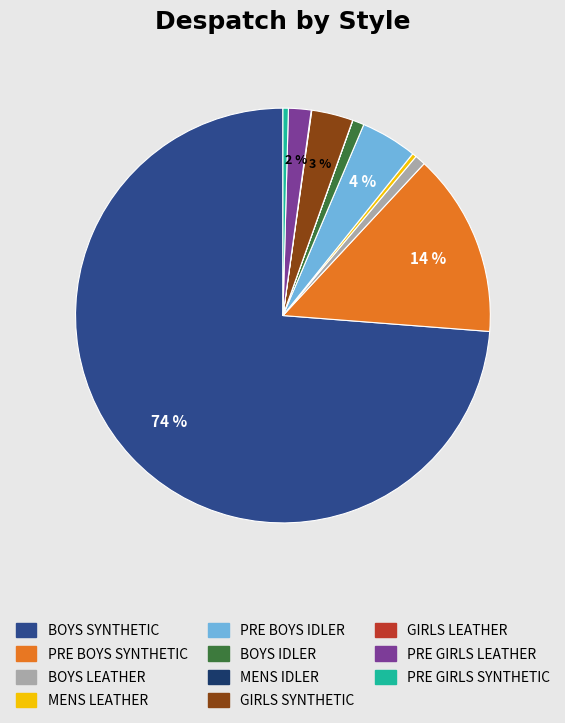

To the nearest percent, what is the average slice percentage?

9%